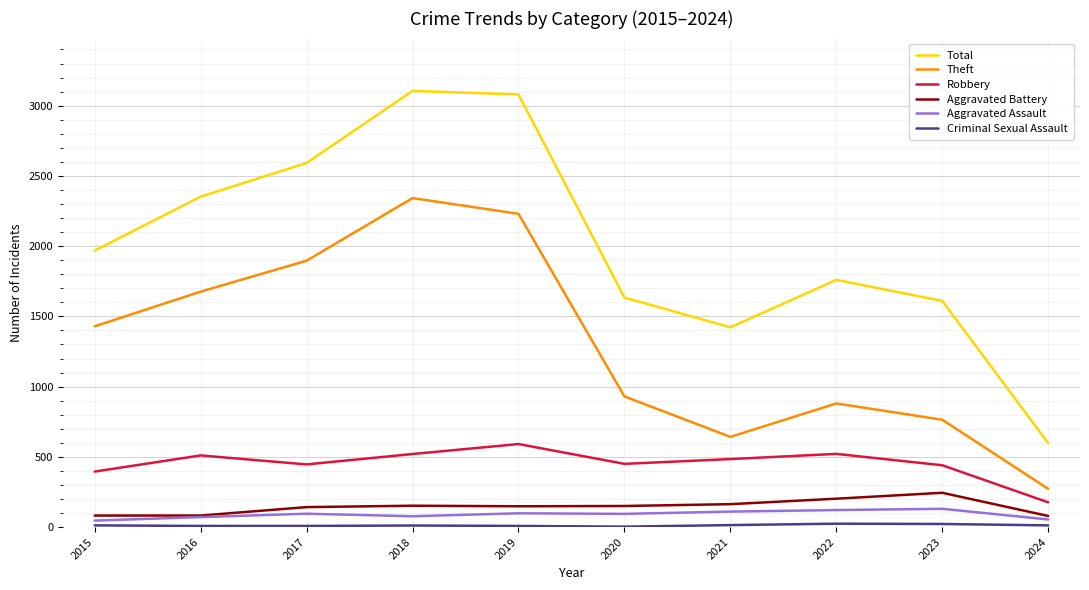

Which series has the largest total across all categories?

Total